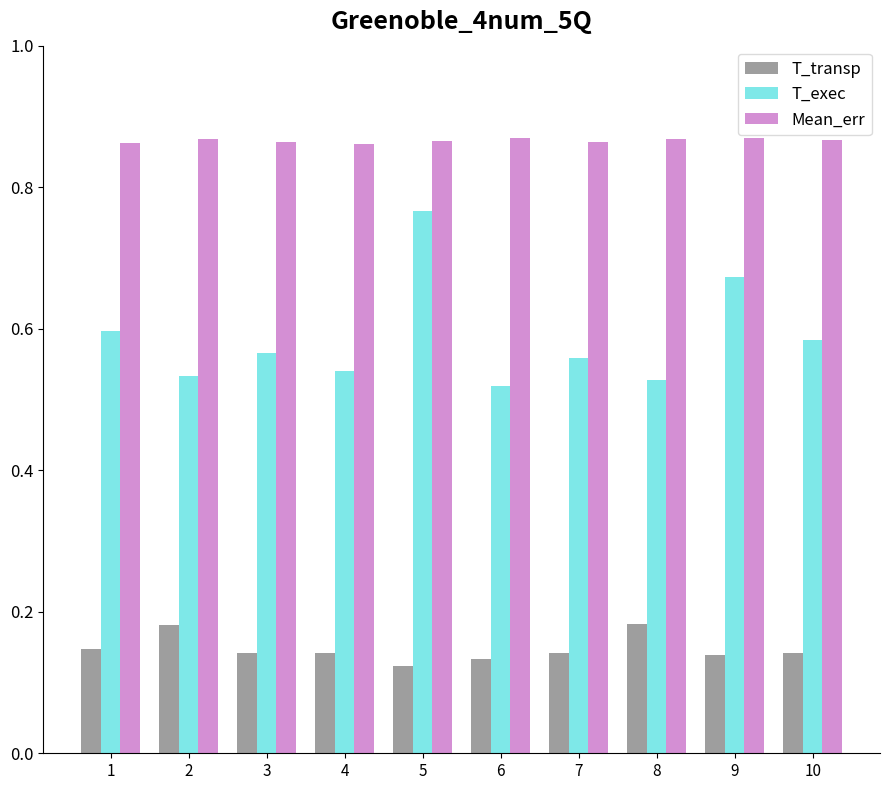

The value of T_transp at 6 is 0.2. True or false?

False